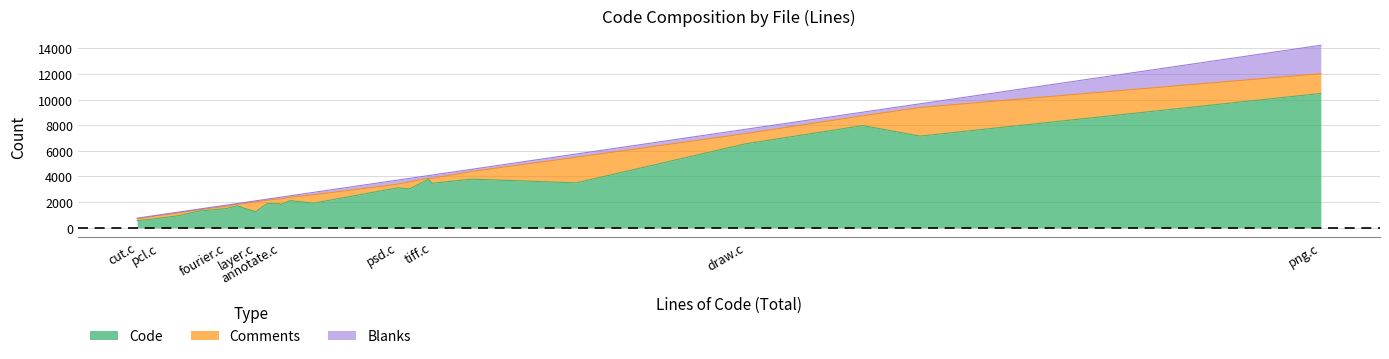

At which label is Blanks closest to 1126?

draw.c